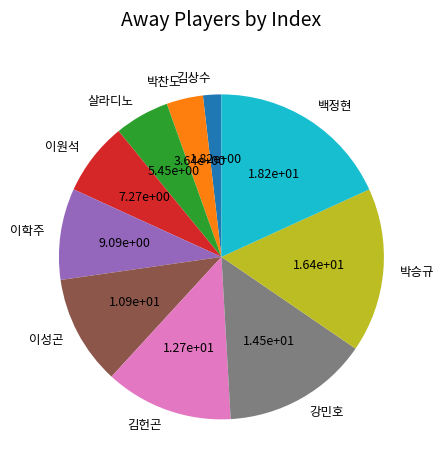

Does 김상수 represent more than half of the total?

No